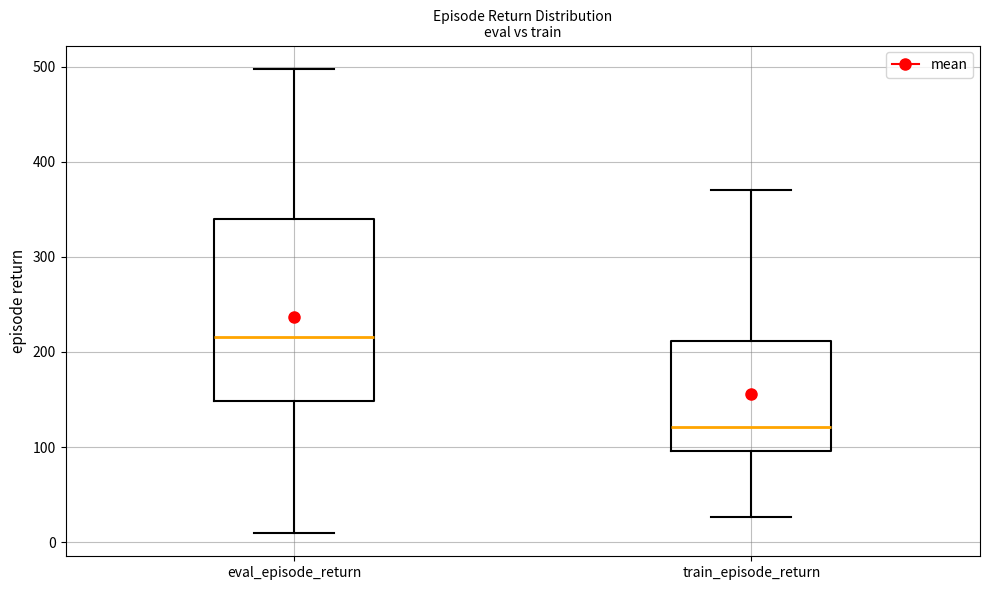

Reading left to right, read every box against the y-axis: the position of its median line, the range the box covers, and the ends of its whiskers. The values are not printed on the chart, so give them approximately, as read against the axis.

eval_episode_return: median 220, box 150 to 340, whiskers 10 to 500
train_episode_return: median 120, box 100 to 210, whiskers 30 to 370